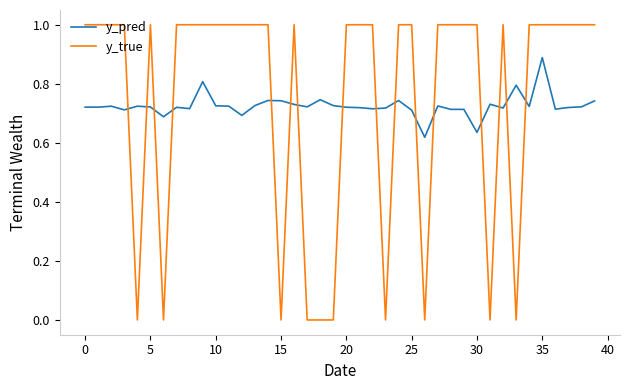

Does the chart have visible grid lines?

No